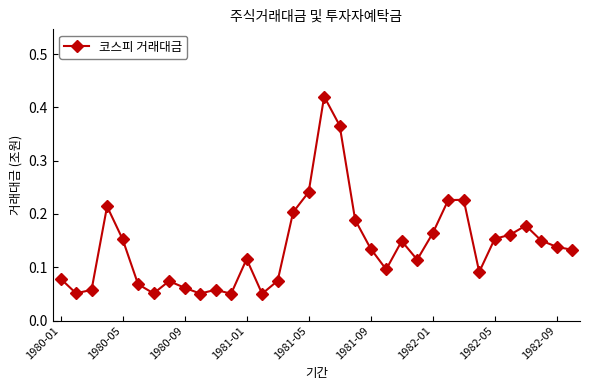

Does the chart display data point markers on the line(s)?

Yes